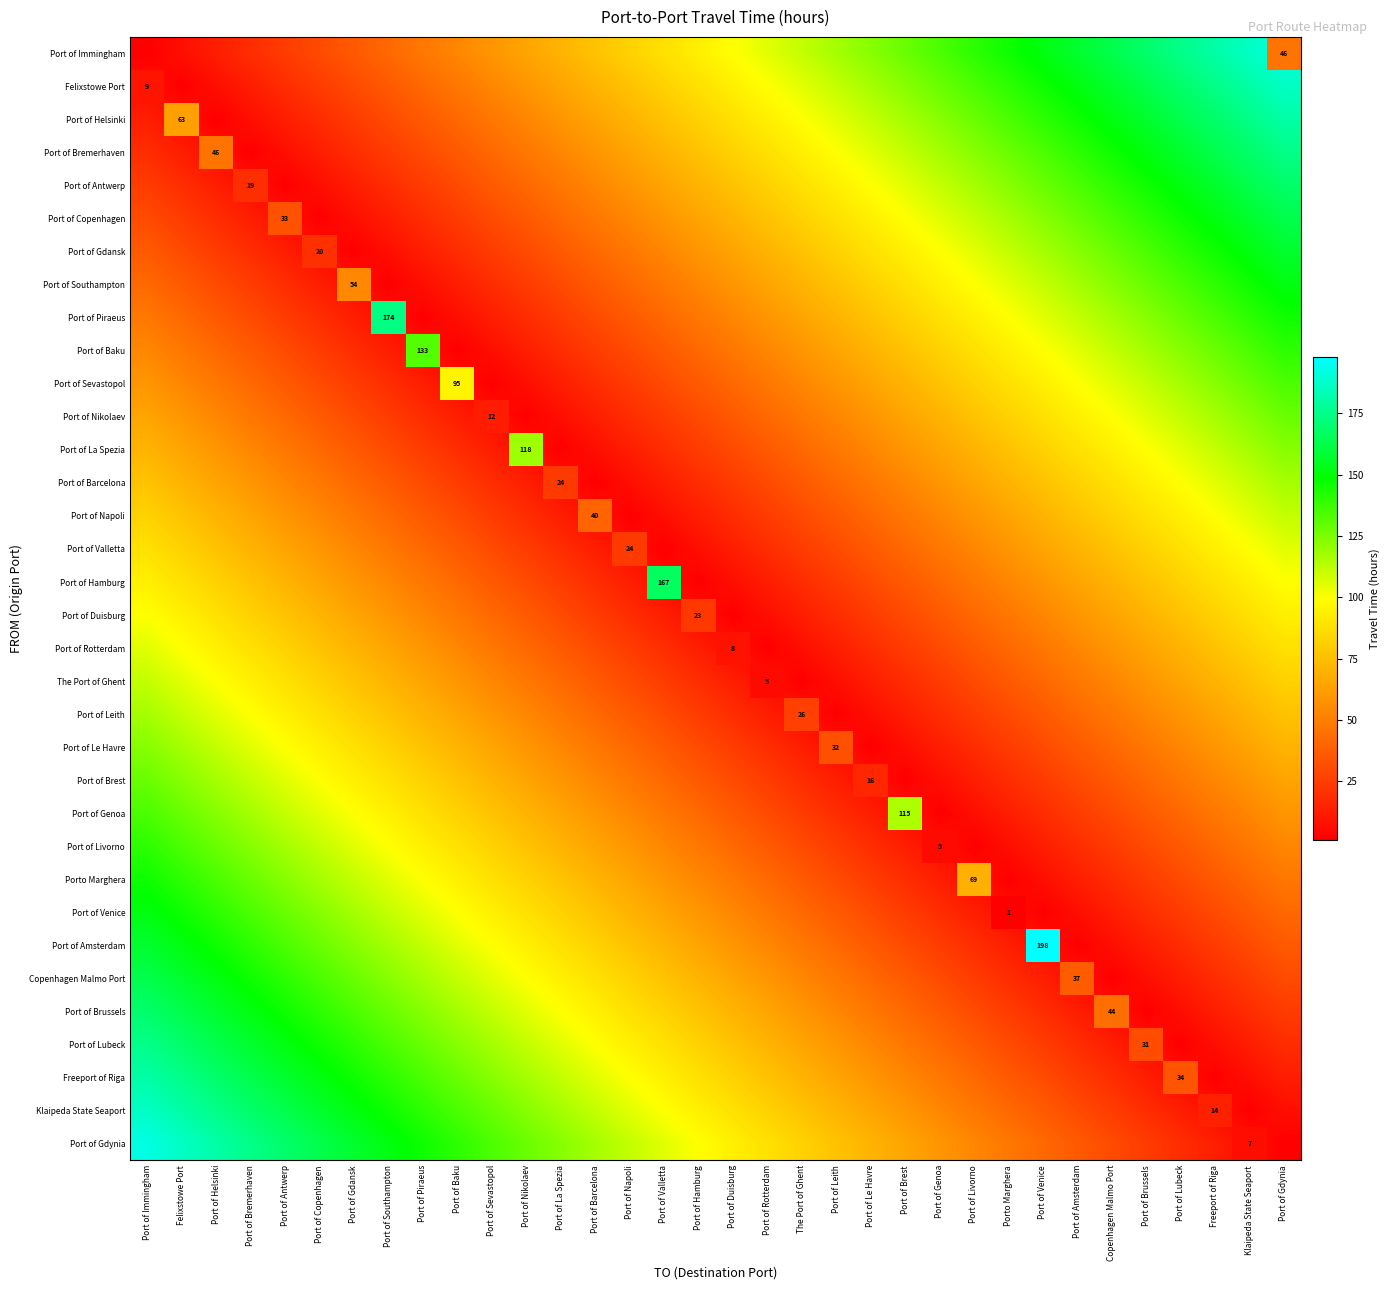

Count the number of categories in the chart.

34